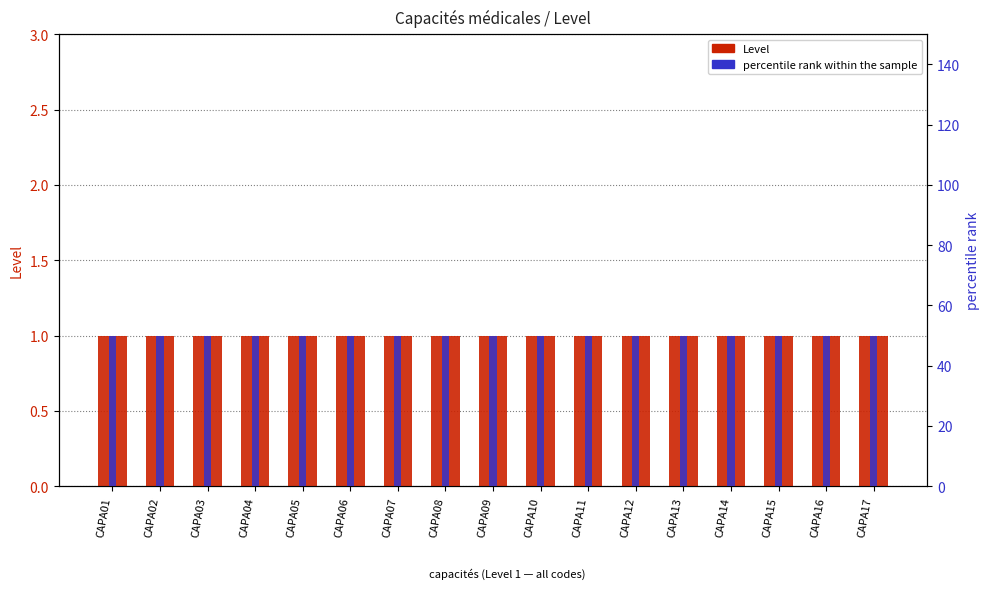

What are all the series names shown in the legend?

Level, percentile rank within the sample